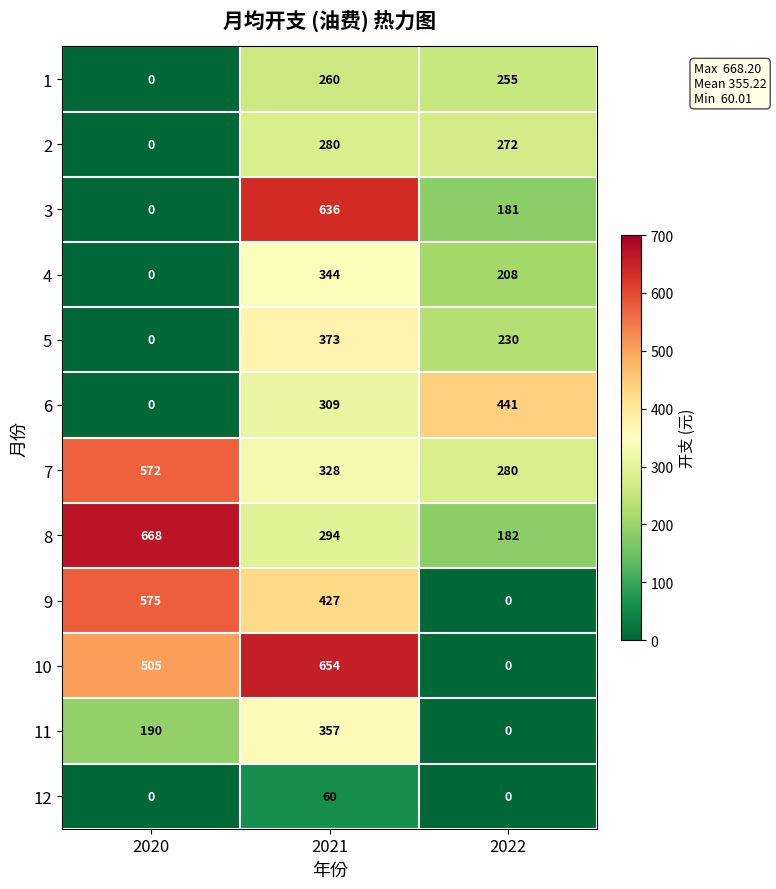

Rank the categories by 8 value from lowest to highest.

2022, 2021, 2020